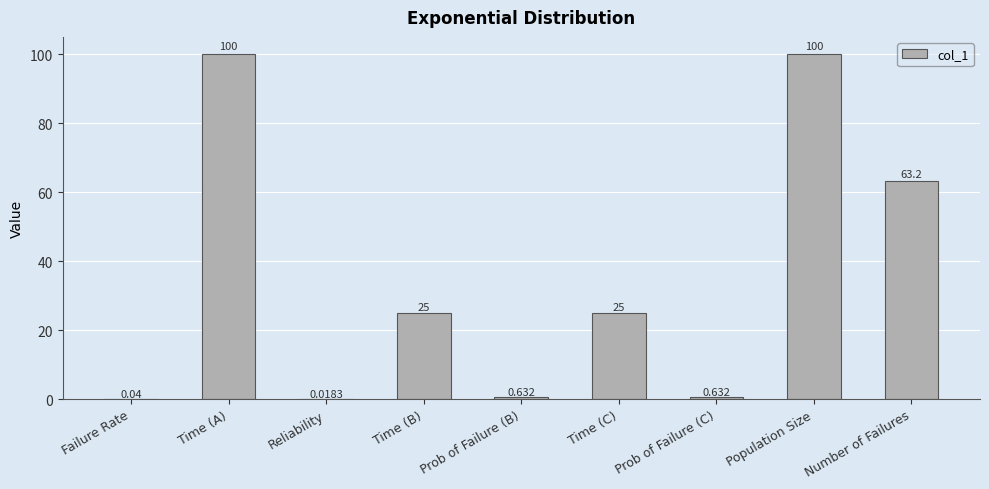

The chart shows a value of 149.0 at Population Size. True or false?

False